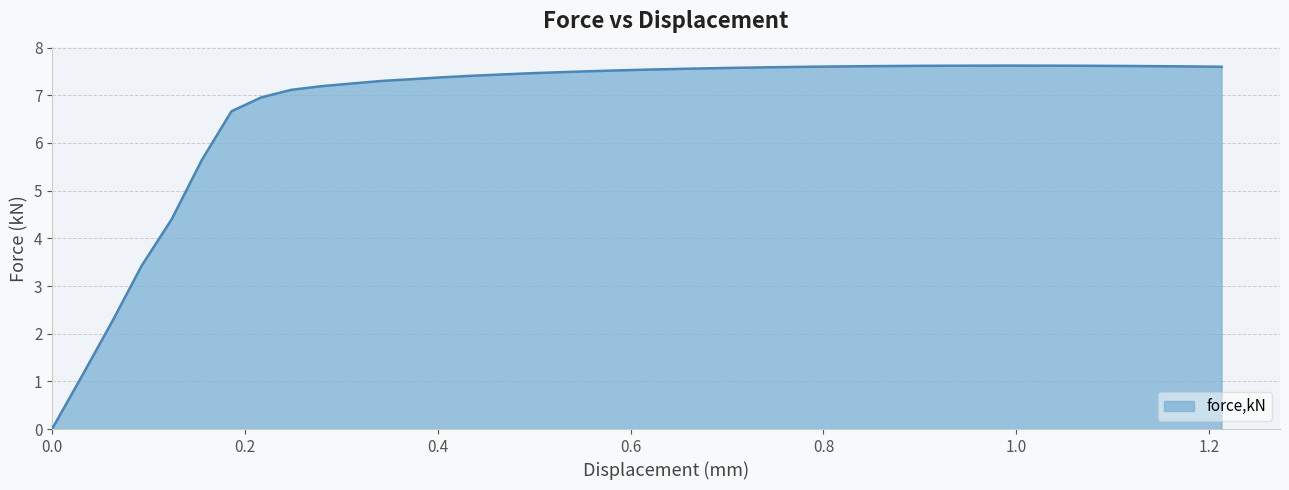

What is the difference between the maximum and minimum values?

7.6